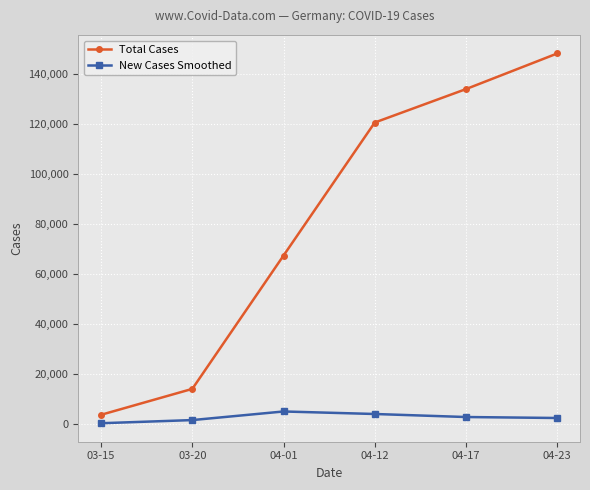

Which series has the largest range (max minus min)?

Total Cases